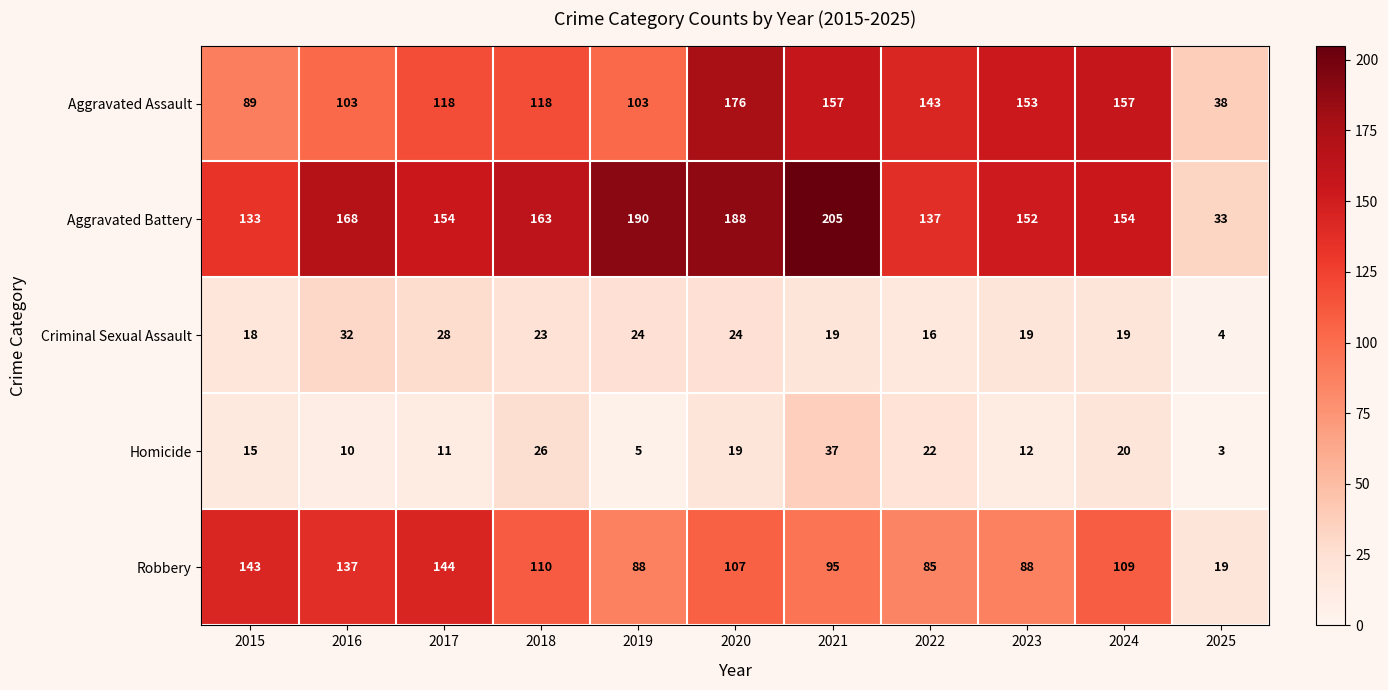

Is it true that Homicide equals 5 at 2019?

True